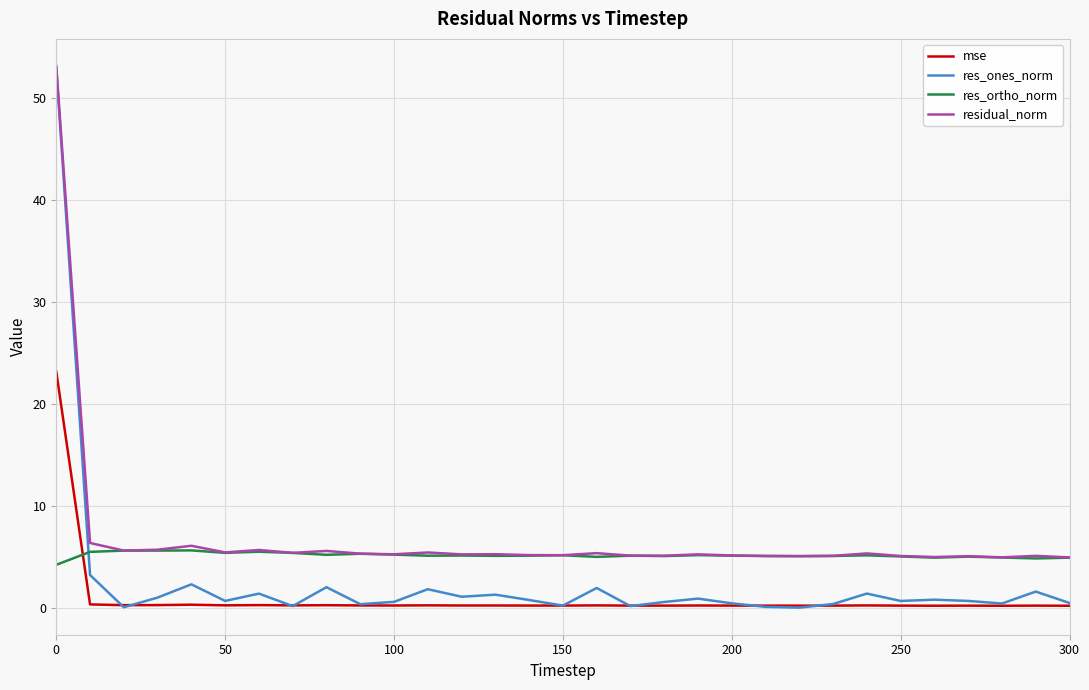

Rank the series by their average value, from highest to lowest.

residual_norm, res_ortho_norm, res_ones_norm, mse